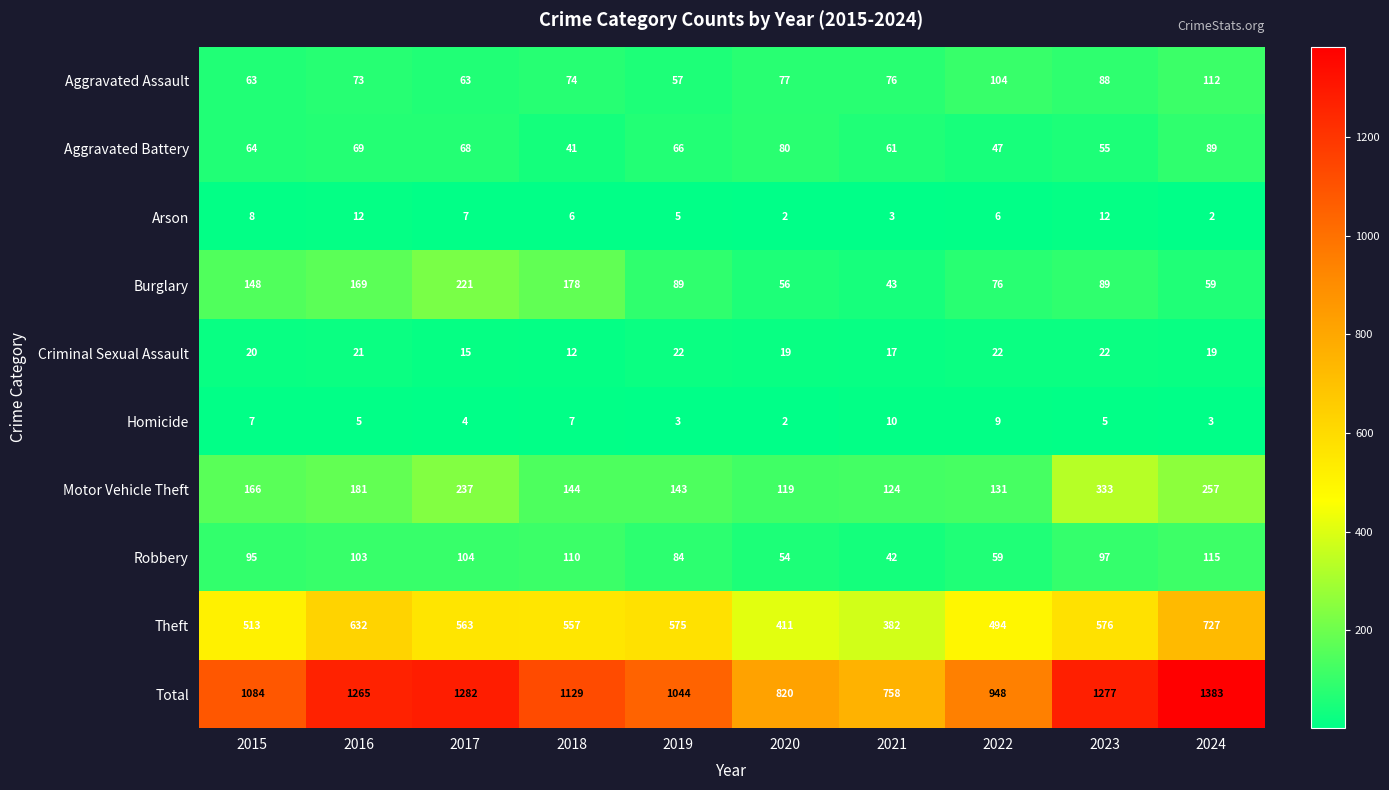

At how many categories does at least one series exceed 332?

10